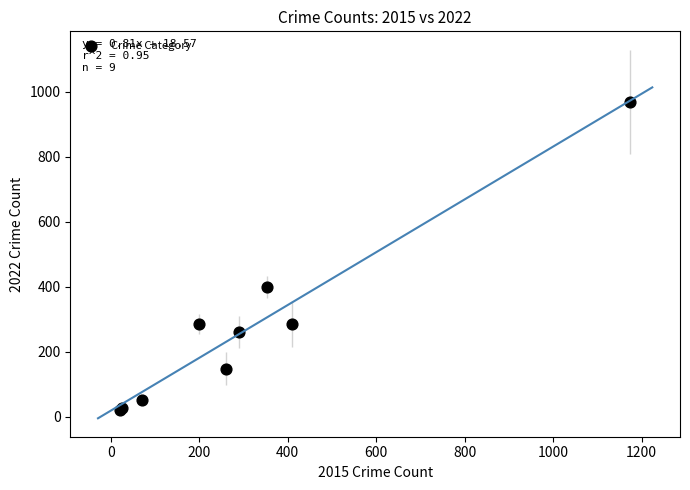

What Y value in the scatter plot is closest to 494?

399